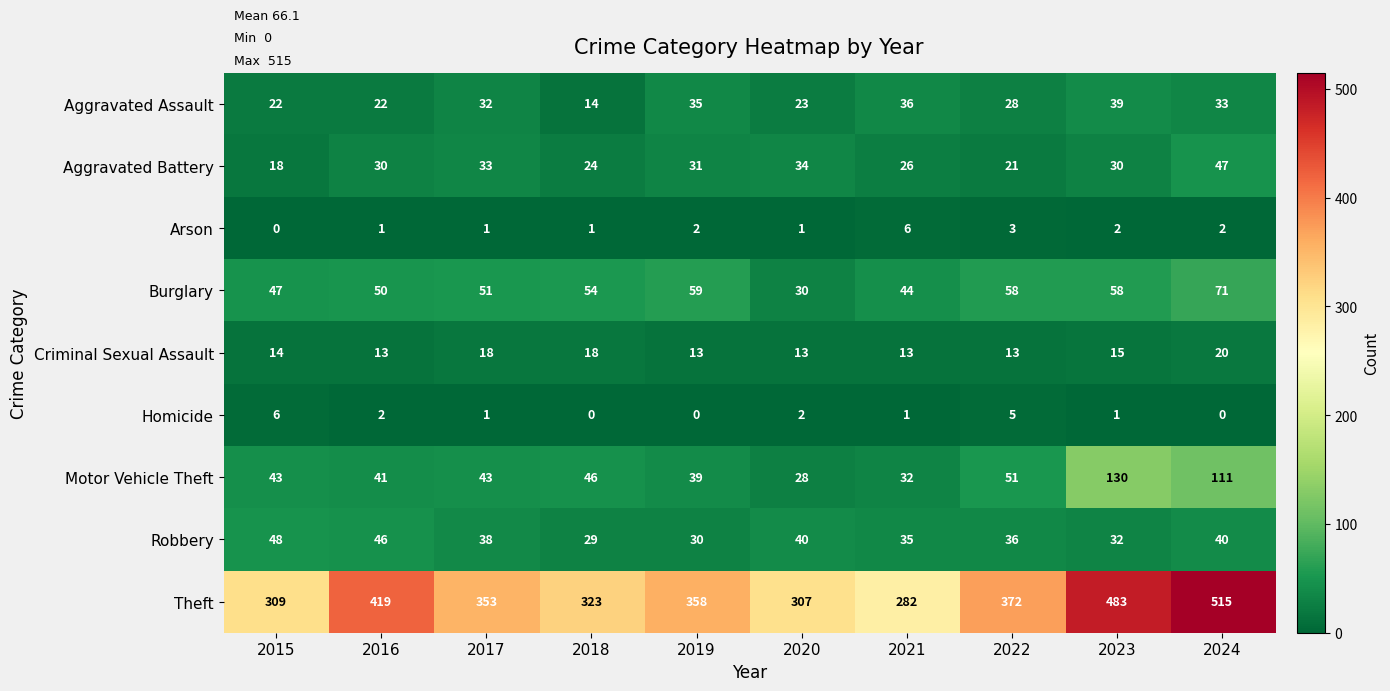

True or false: Theft has a value of 282 at 2021.

True